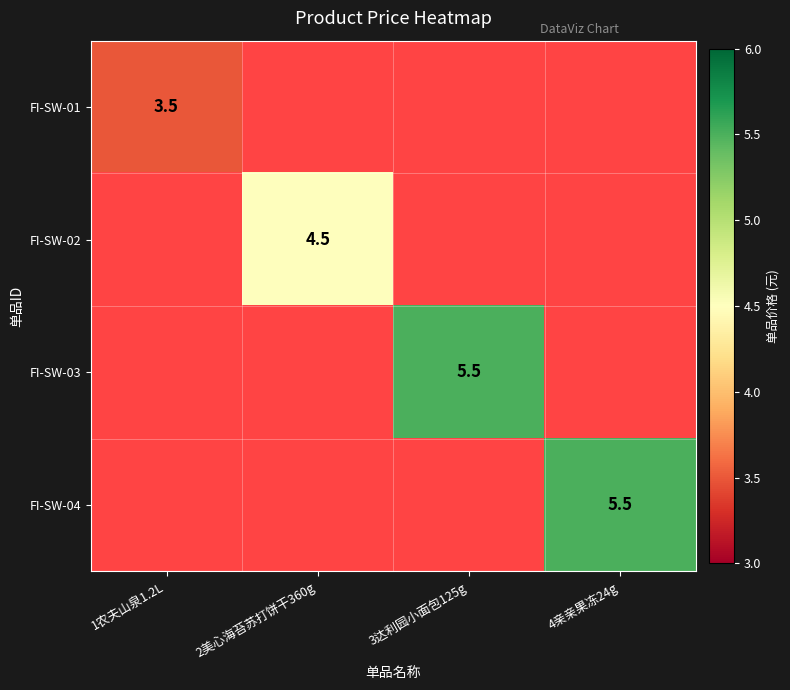

The value of FI-SW-01 at 1农夫山泉1.2L is 3.5. True or false?

True